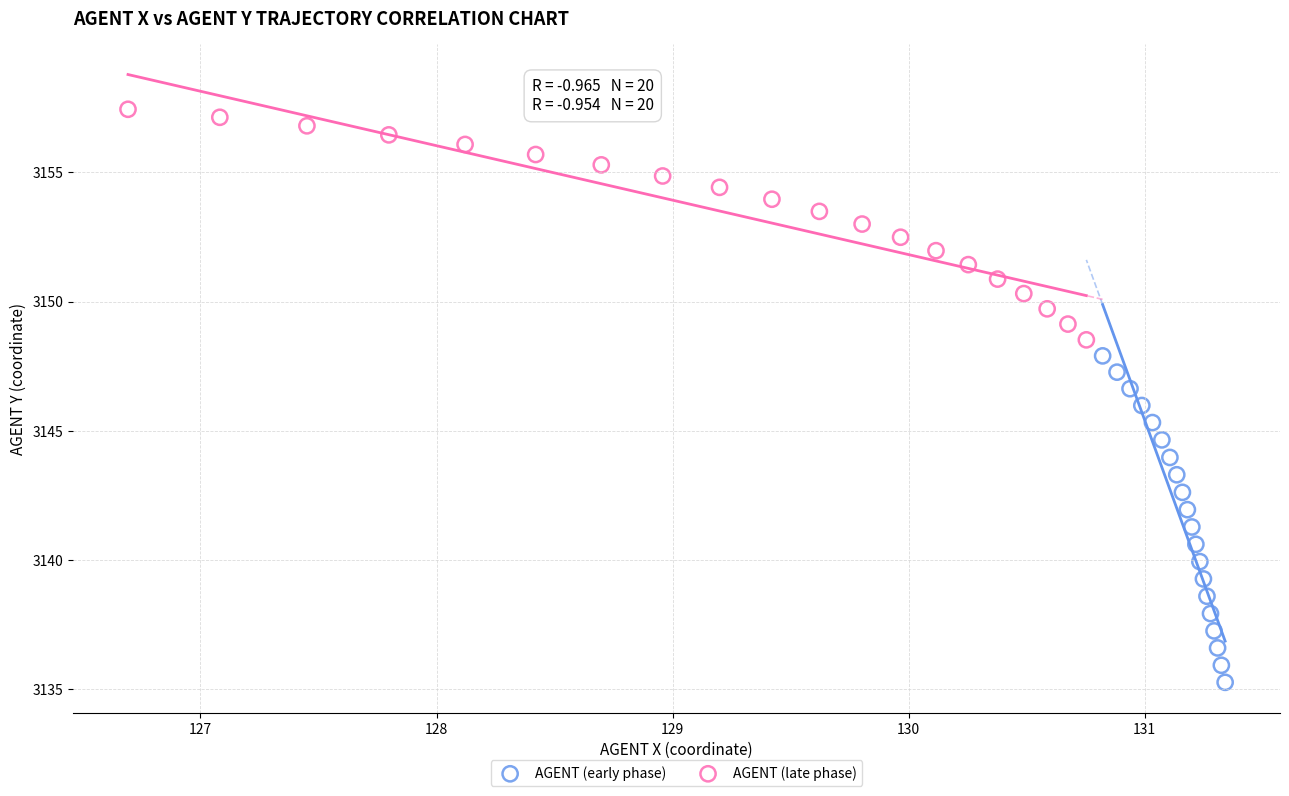

Which series has the largest Y range (max minus min)?

AGENT (early phase)